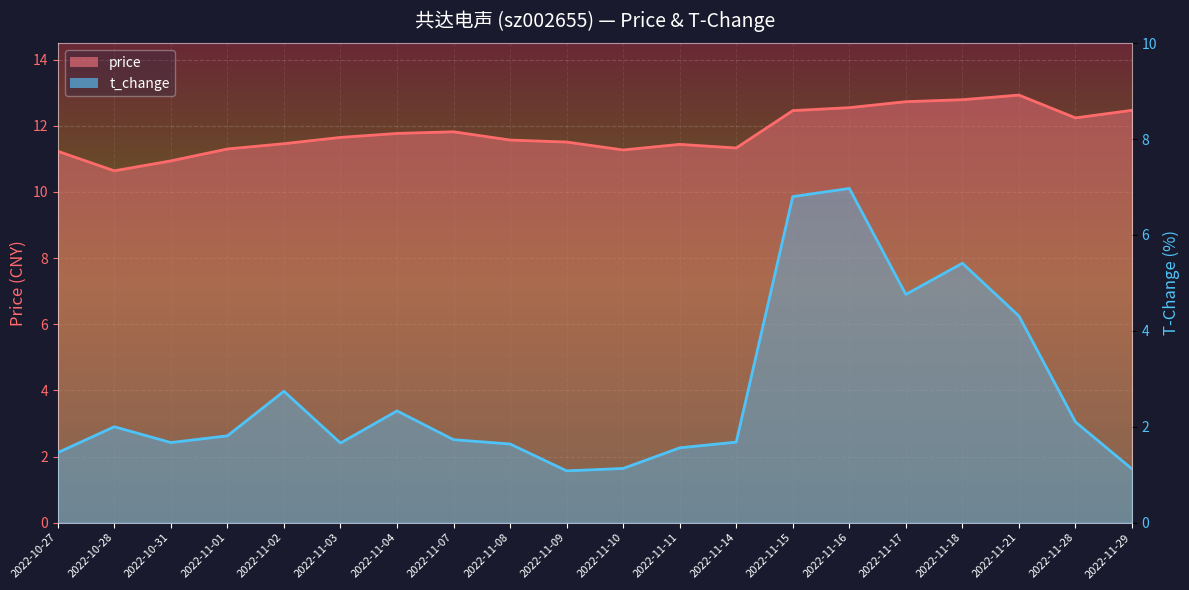

Which series has the largest total across all categories?

price